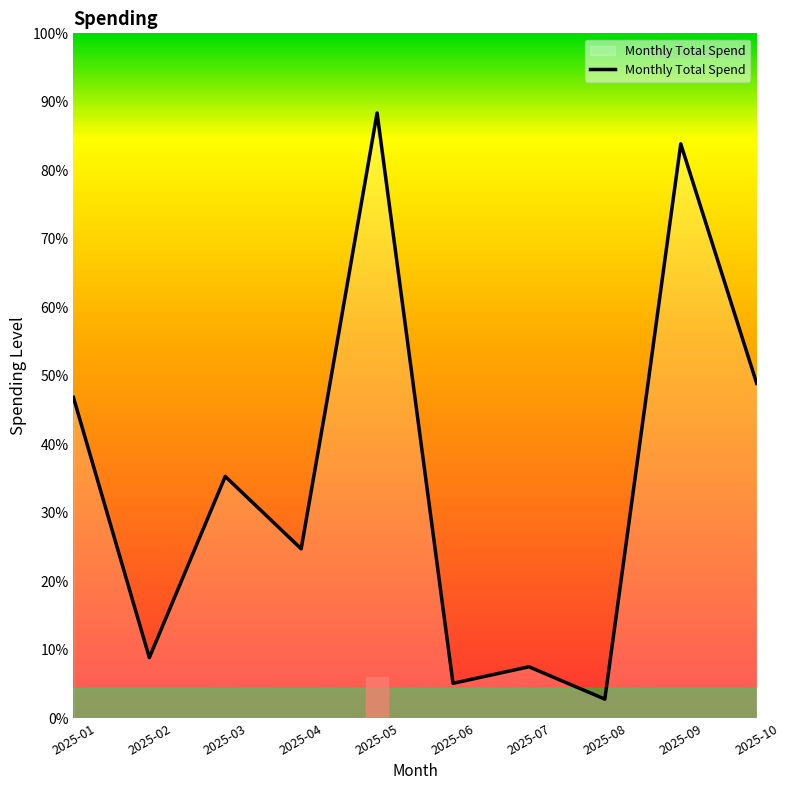

Reading right to left, what are all the values shown in this chart?

88.0	150.9	5.0	13.5	9.2	159.1	44.5	63.5	15.9	84.3